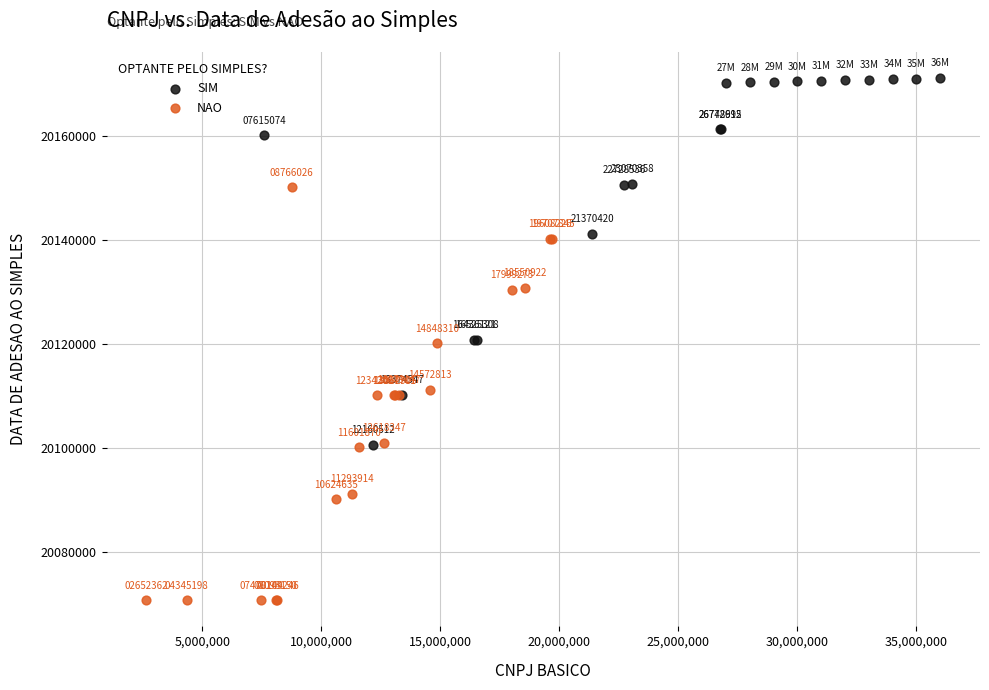

Which series has the widest spread of Y values?

NAO